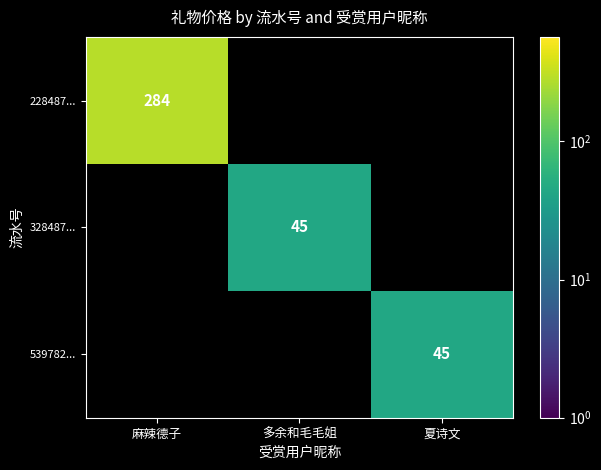

The 328487... series shows 45 at 多余和毛毛姐. True or false?

True